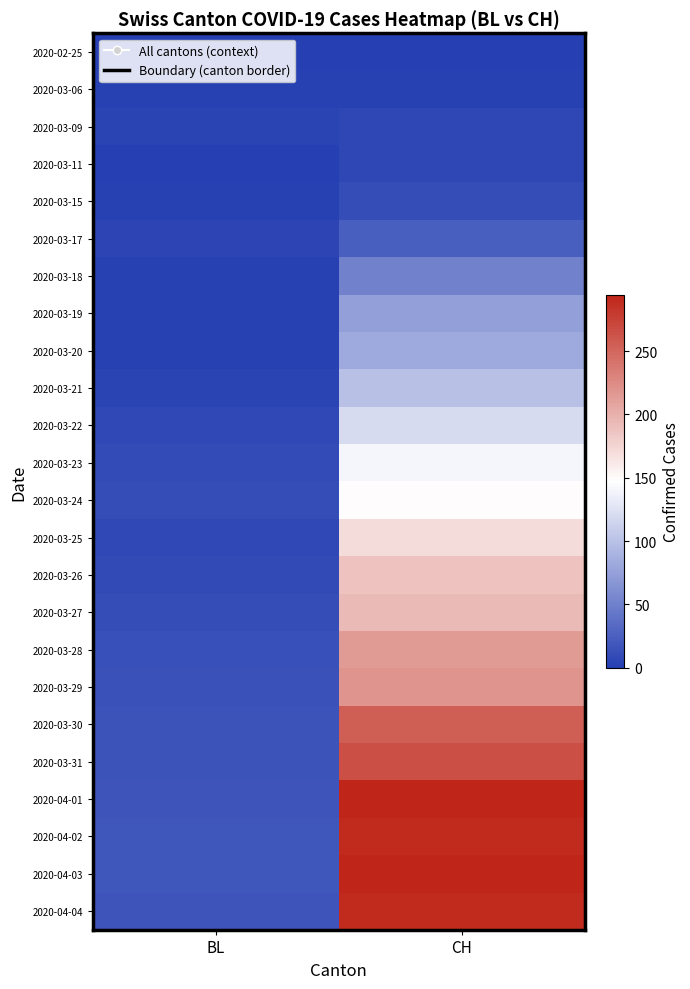

List the series in order of their peak value, highest first.

2020-04-03, 2020-04-01, 2020-04-02, 2020-04-04, 2020-03-31, 2020-03-30, 2020-03-29, 2020-03-28, 2020-03-27, 2020-03-26, 2020-03-25, 2020-03-24, 2020-03-23, 2020-03-22, 2020-03-21, 2020-03-20, 2020-03-19, 2020-03-18, 2020-03-17, 2020-03-15, 2020-03-09, 2020-03-11, 2020-03-06, 2020-02-25